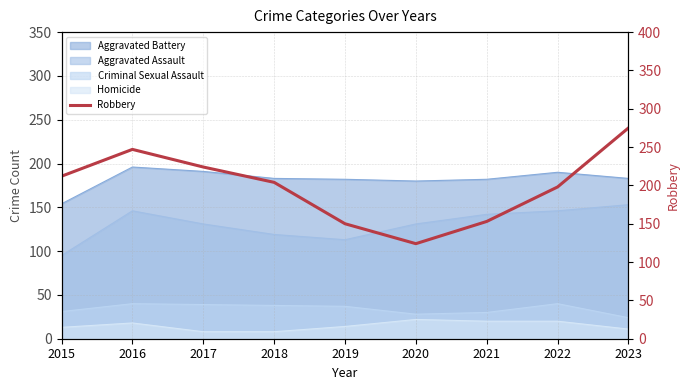

What is the approximate value at 2023?

275